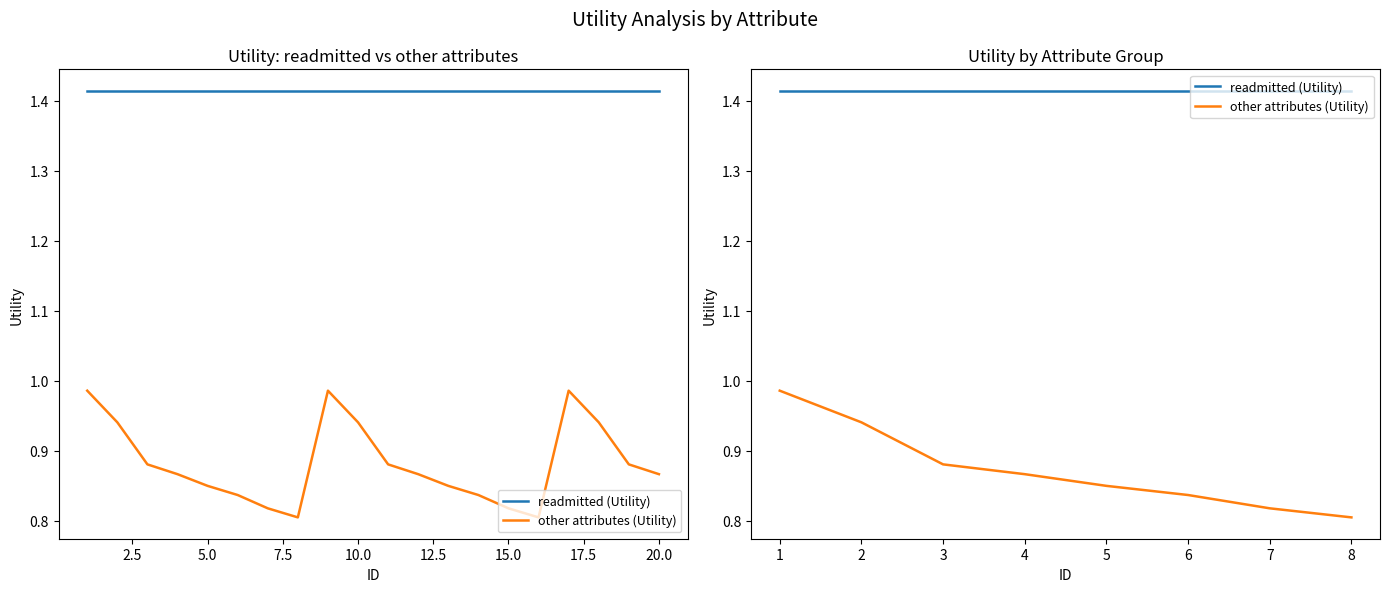

What is the difference between the maximum and minimum values in the other attributes (Utility) series?

0.2